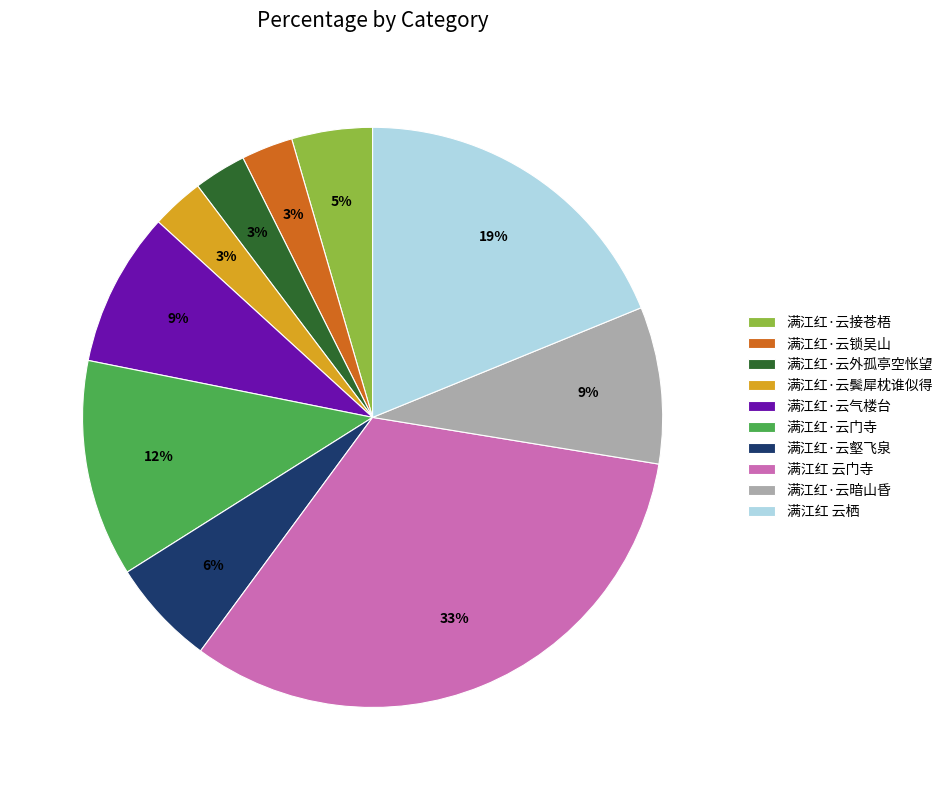

Which has a higher value, 满江红·云壑飞泉 or 满江红·云门寺?

满江红·云门寺